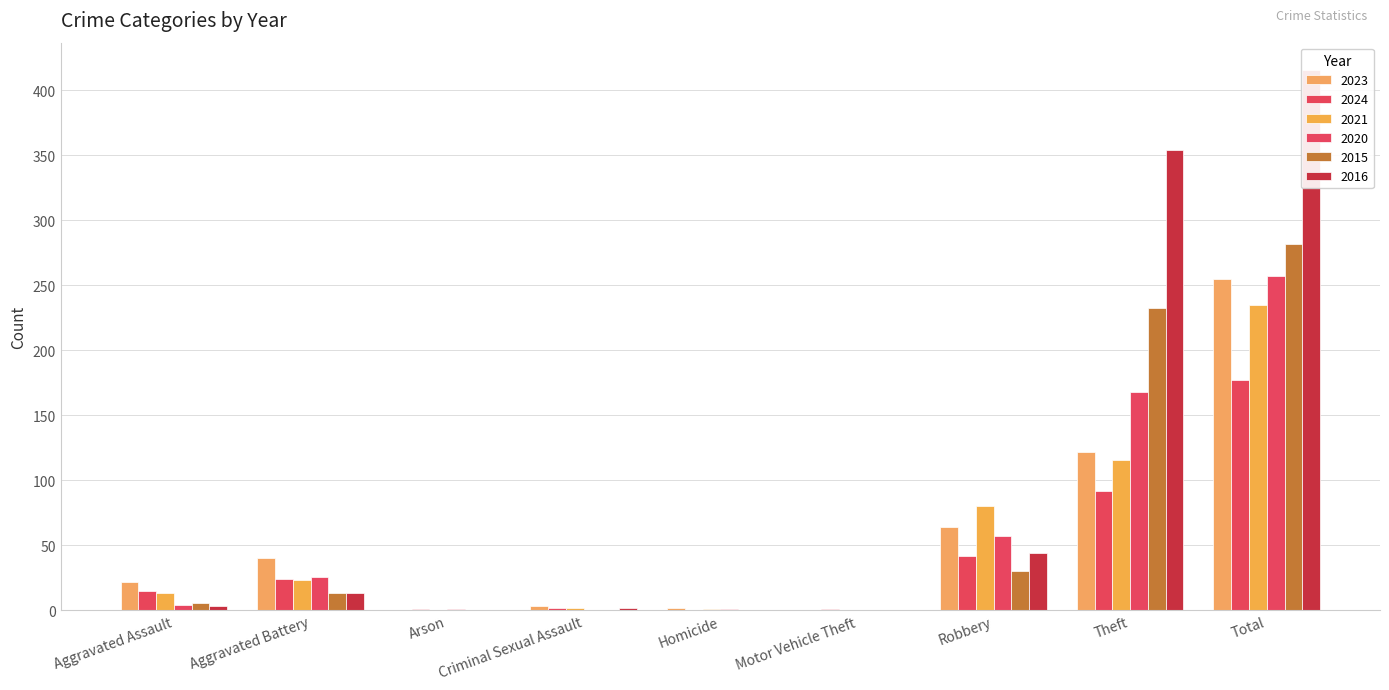

Which series has the largest total across all categories?

2016